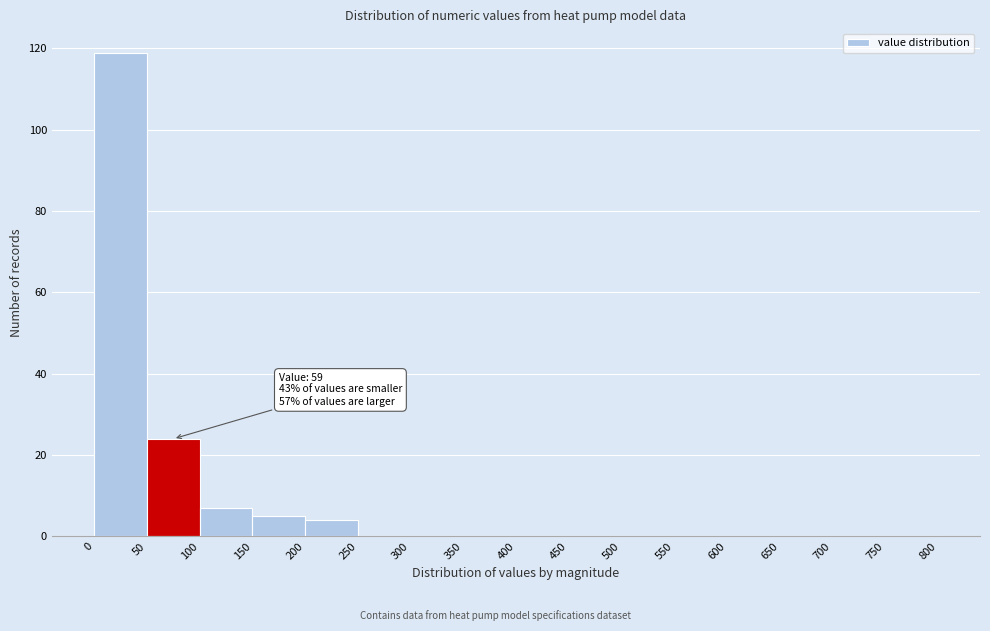

Over which range of the x-axis is the bar tallest?

0 to 50